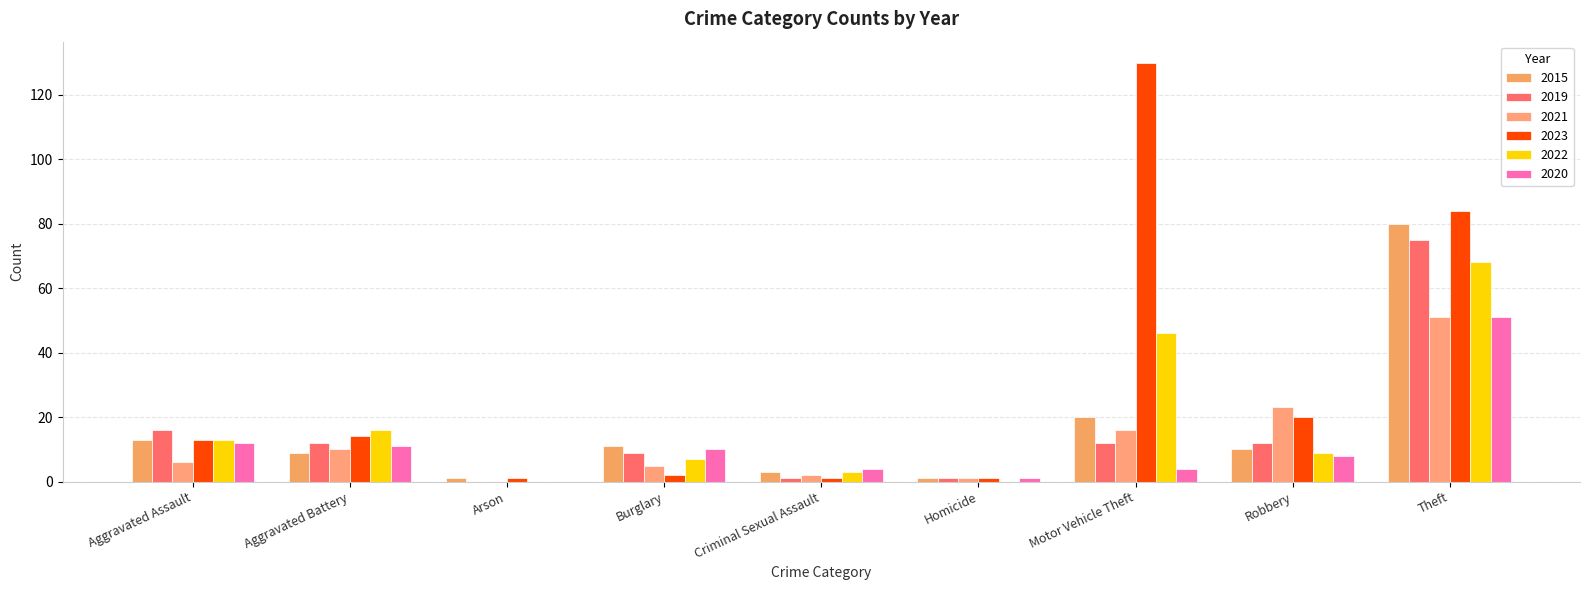

What value does the 2015 series have at Aggravated Assault?

13